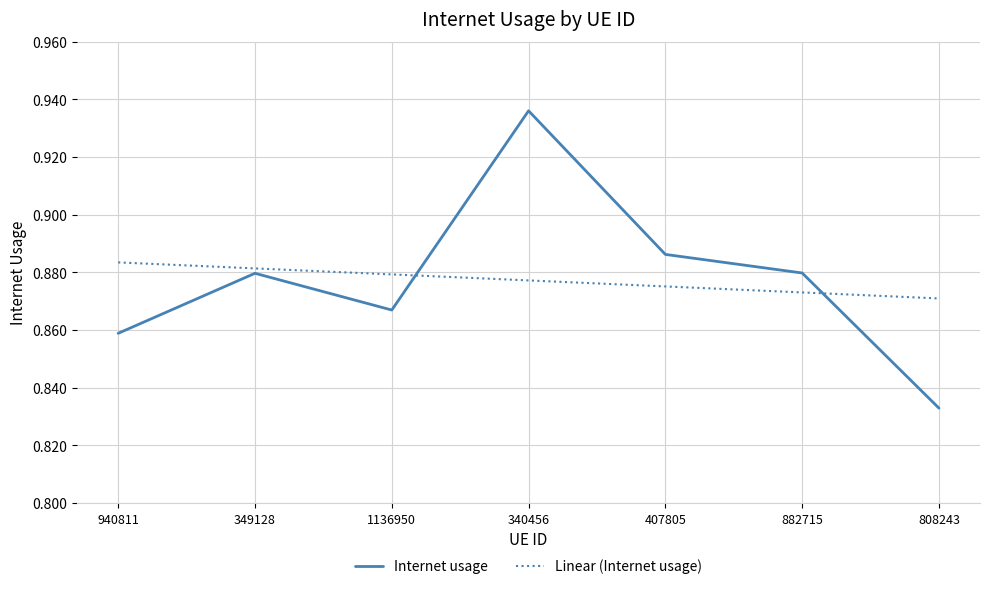

Which category has the lowest value across all series?

808243